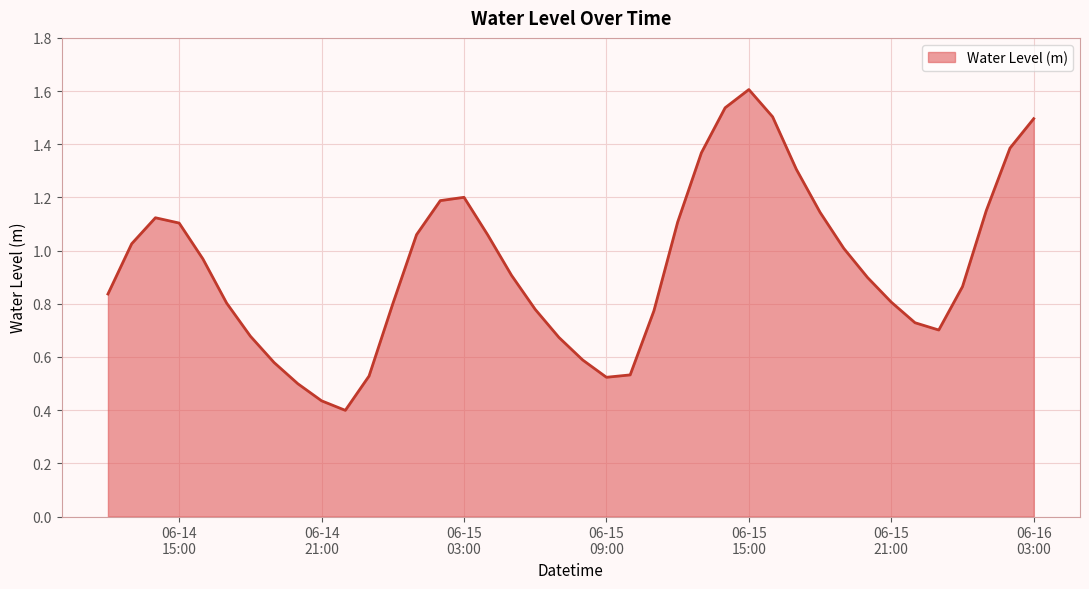

What is the difference between the maximum and minimum values?

1.2